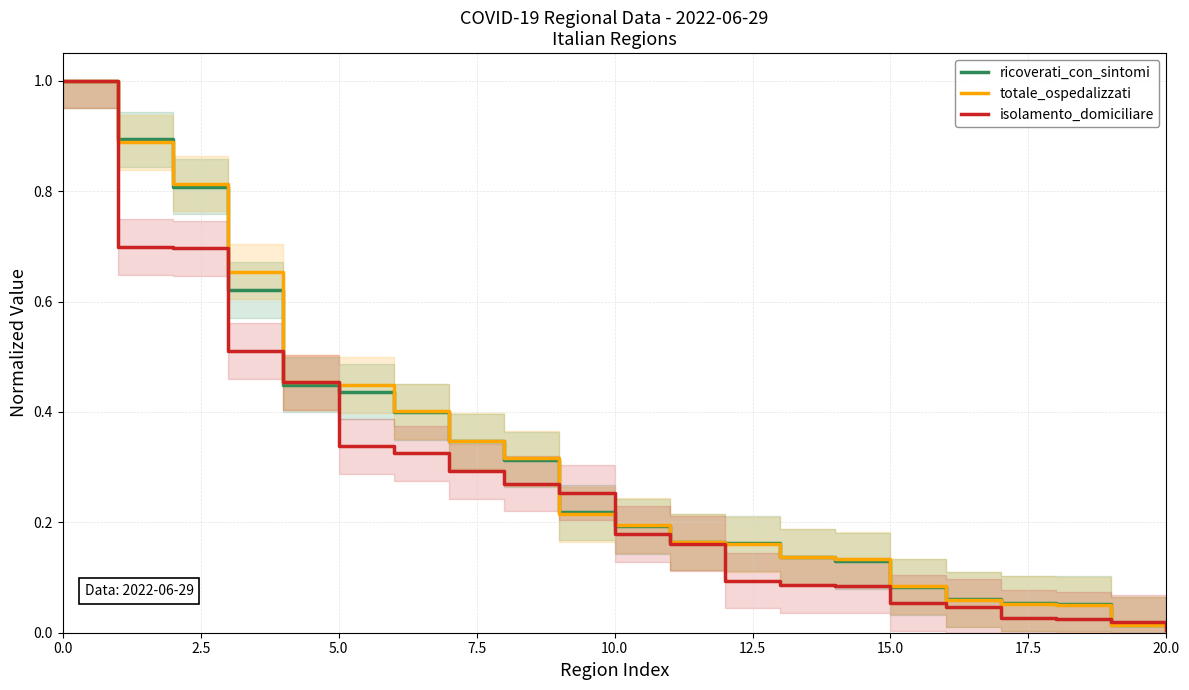

Which series ends up on top after the final intersection of isolamento_domiciliare and totale_ospedalizzati?

totale_ospedalizzati